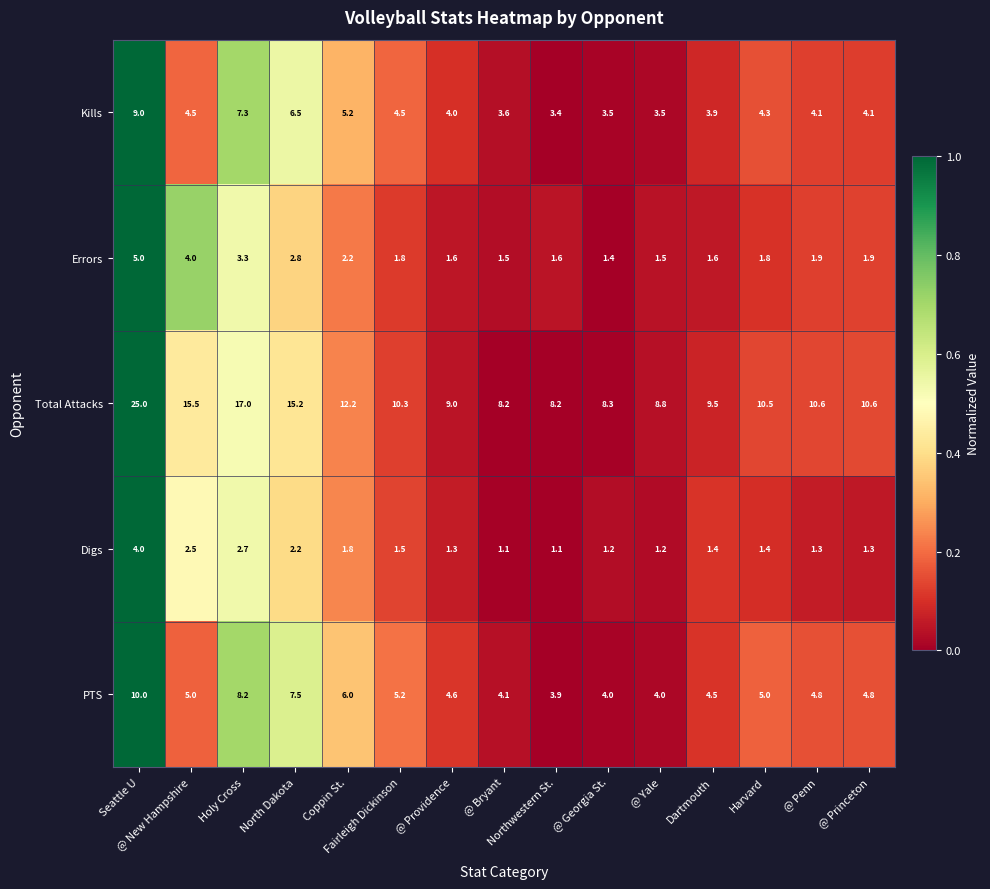

What is the difference between the maximum and second lowest values in the PTS series?

6.0